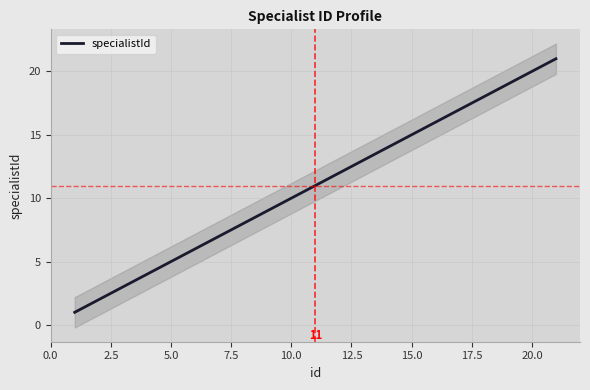

What is the difference between the maximum and minimum values?

20